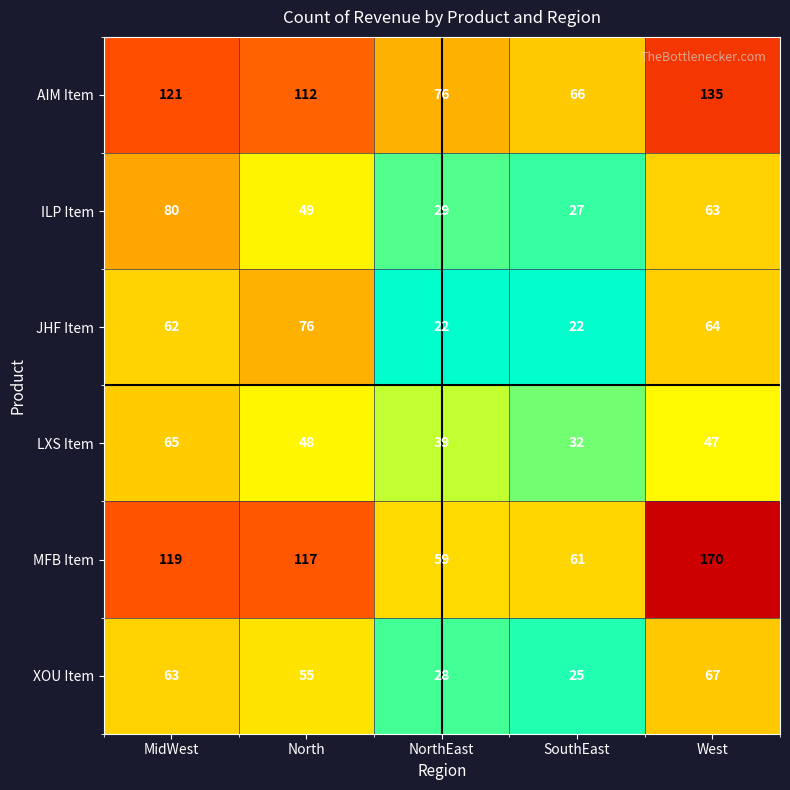

Is the value of ILP Item at MidWest greater than the value of XOU Item at SouthEast?

Yes